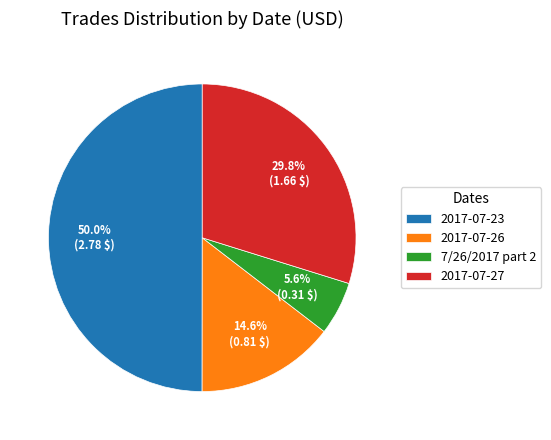

Which slice is the largest?

2017-07-23